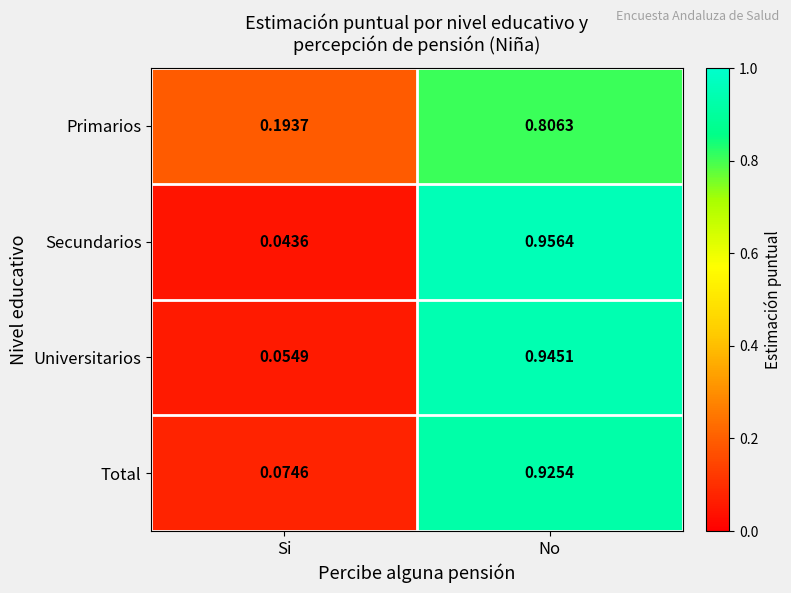

At which label is Total closest to 0?

Si